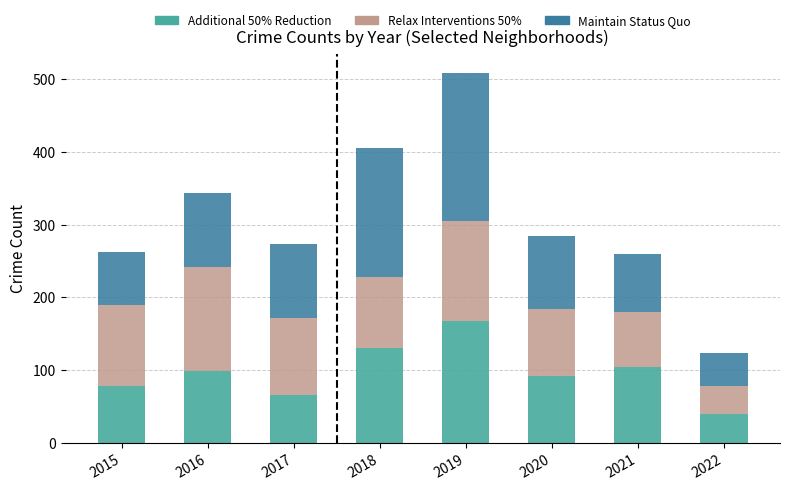

At which category is the sum across all series the highest?

2019